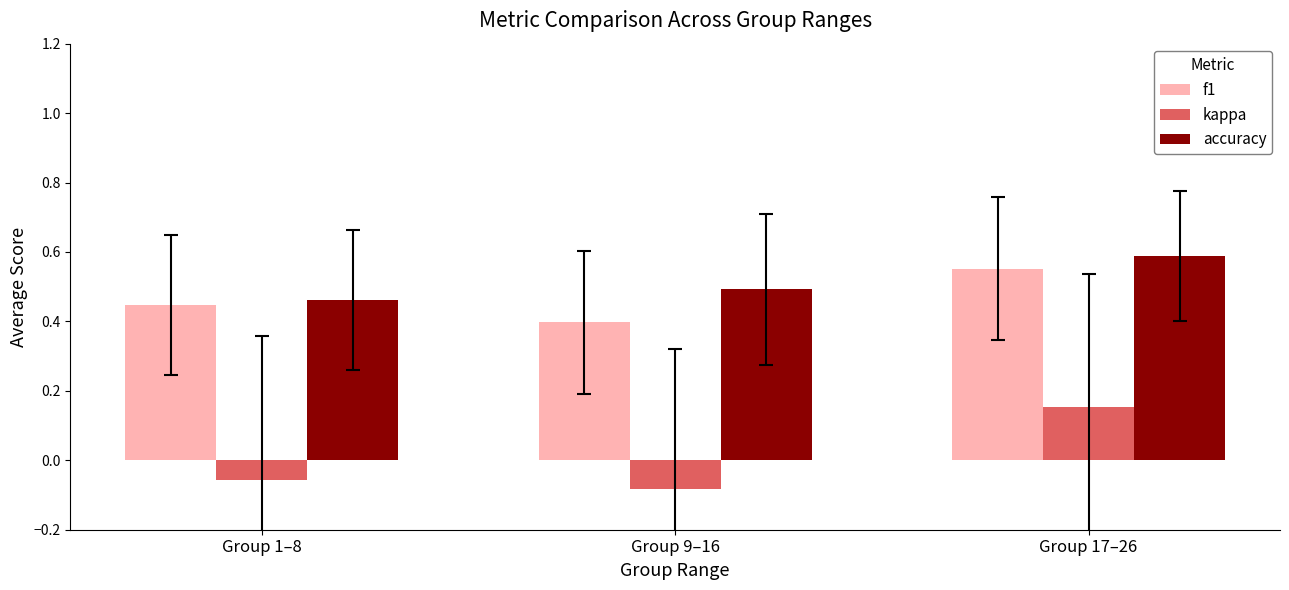

What are all the series names shown in the legend?

f1, kappa, accuracy